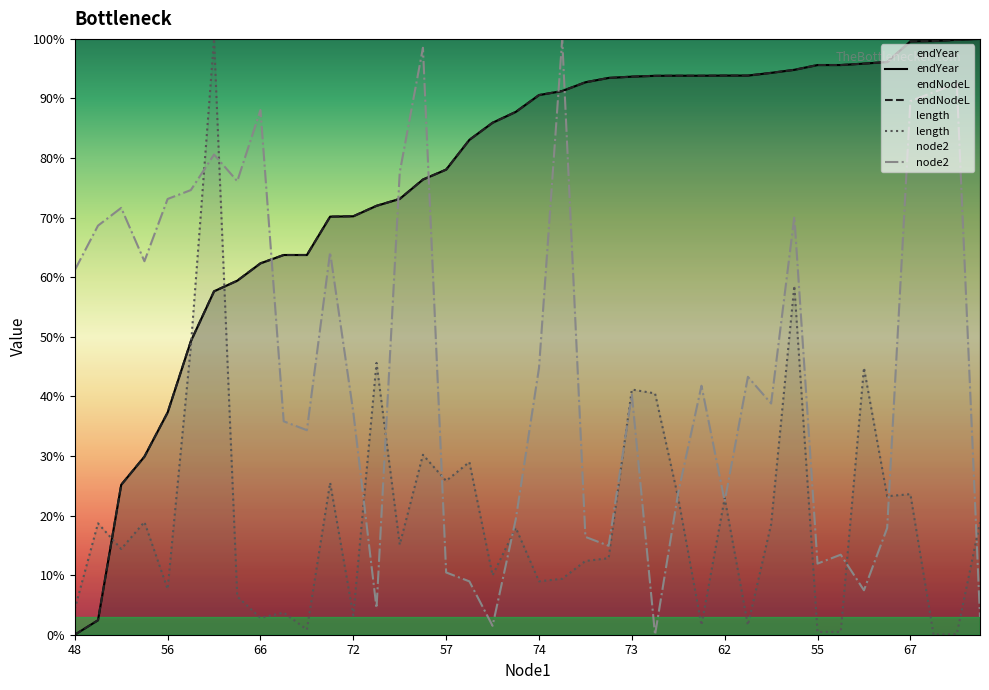

Reading left to right, what are all the values shown in this chart?

node2: 61.2	68.7	71.6	62.7	73.1	74.6	80.6	76.1	88.1	35.8	34.3	64.2	37.3	4.5	77.6	98.5	10.4	9.0	1.5	19.4	44.8	100.0	16.4	14.9	40.3	0.0	23.9	41.8	22.4	43.3	38.8	70.1	11.9	13.4	7.5	17.9	89.6	91.0	92.5	3.0
endYear: 0.0	2.4	25.2	29.9	37.3	49.3	57.6	59.4	62.3	63.7	63.7	70.2	70.2	72.0	73.2	76.4	78.1	83.1	85.9	87.8	90.6	91.3	92.7	93.5	93.7	93.8	93.8	93.8	93.8	93.8	94.3	94.8	95.6	95.6	95.9	96.1	99.6	99.6	99.9	100.0
endNodeL: 0.0	2.4	25.2	29.9	37.3	49.3	57.6	59.4	62.3	63.7	63.7	70.2	70.2	72.0	73.2	76.4	78.1	83.1	85.9	87.8	90.6	91.3	92.7	93.5	93.7	93.8	93.8	93.8	93.8	93.8	94.3	94.8	95.6	95.6	95.9	96.1	99.6	99.6	99.9	100.0
length: 4.3	18.7	14.4	18.9	7.7	48.4	100.0	6.4	2.8	3.7	0.9	25.5	3.3	45.6	15.1	30.2	25.8	29.0	10.0	17.9	9.0	9.4	12.4	12.8	41.2	40.5	22.9	1.6	22.9	1.6	18.5	58.6	0.5	0.5	44.8	23.2	23.6	0.0	0.1	18.9